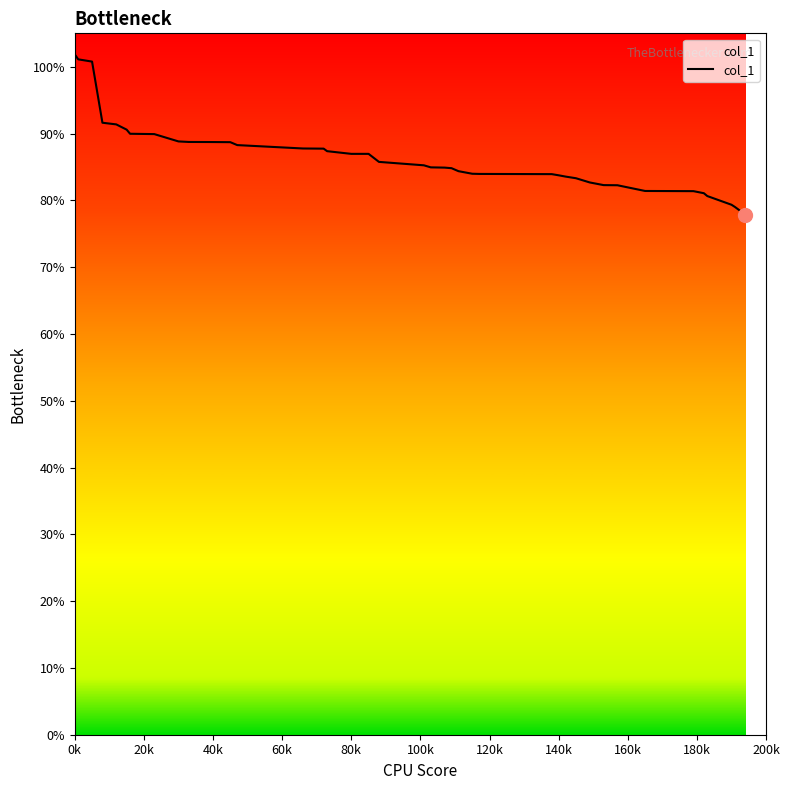

What is the minimum value shown in the chart?

77.9